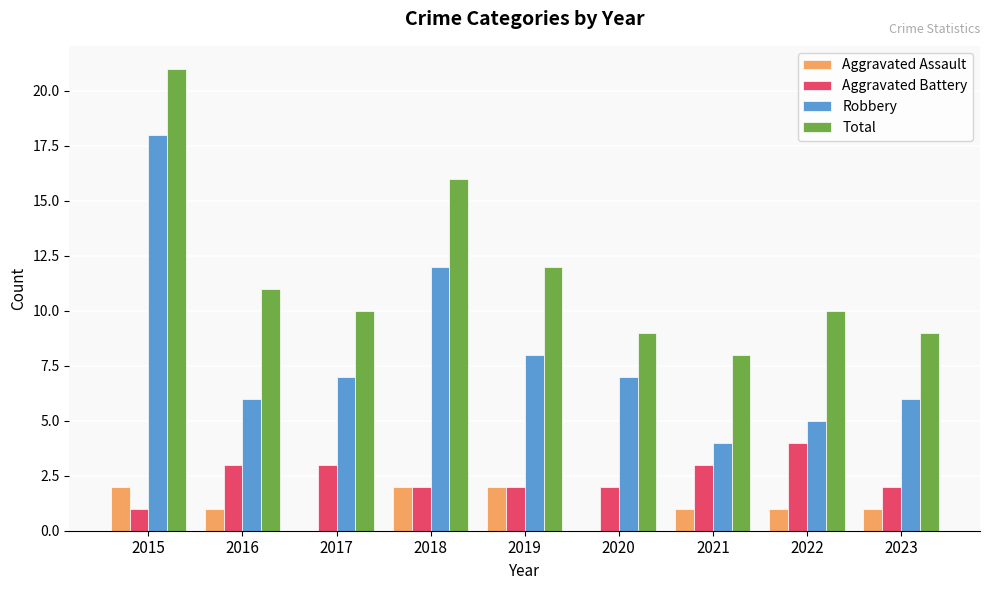

What is the sum of all Aggravated Battery values?

22